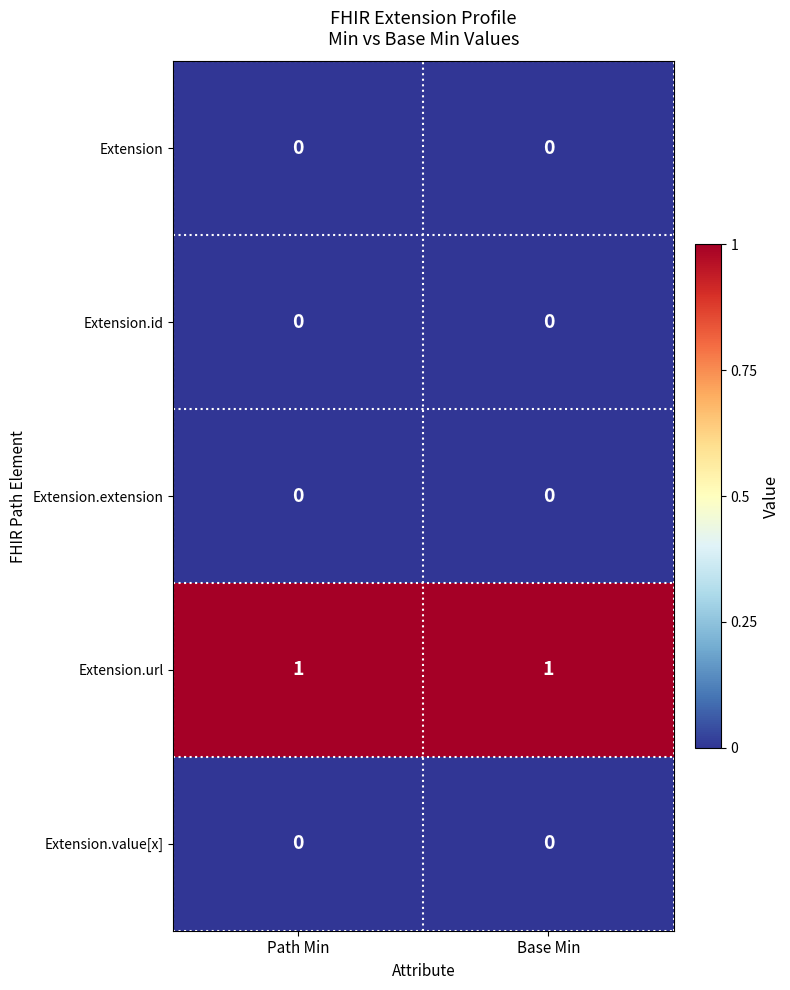

Is the value of Extension.url at Path Min greater than the value of Extension at Base Min?

Yes